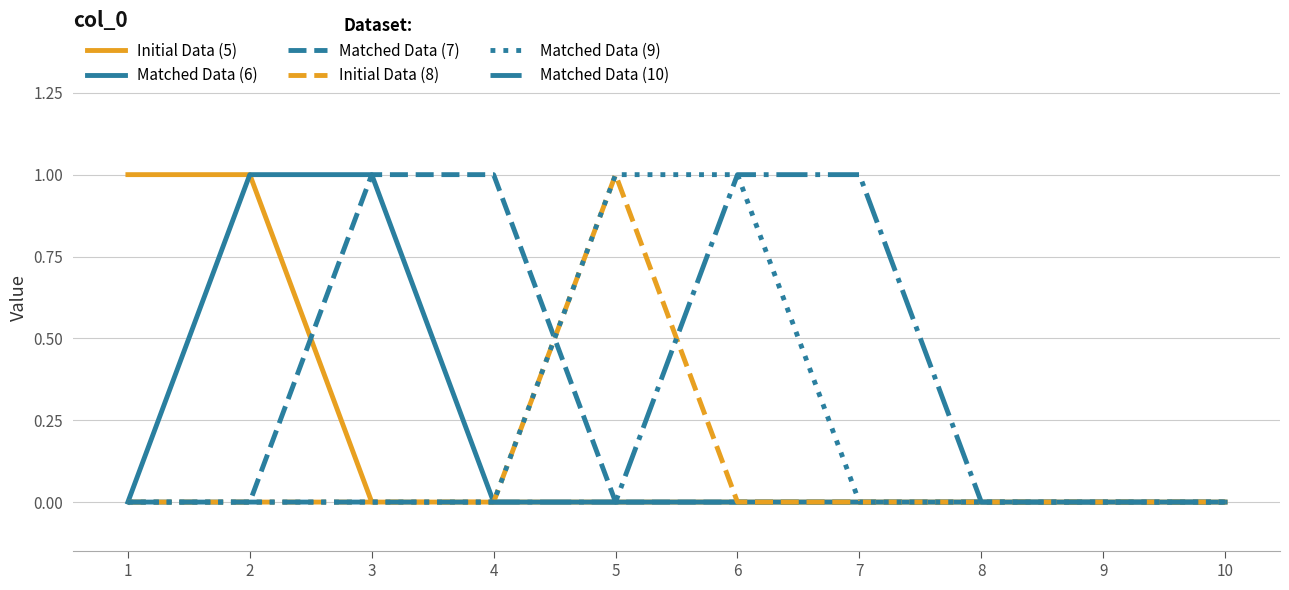

How many categories are shown in the chart?

10